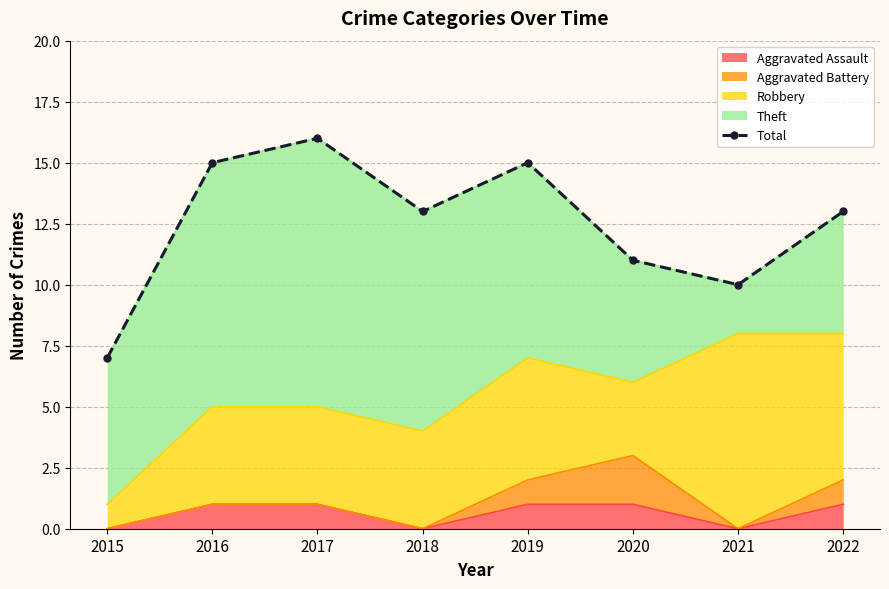

Is it true that the value at 2021 is 14?

False